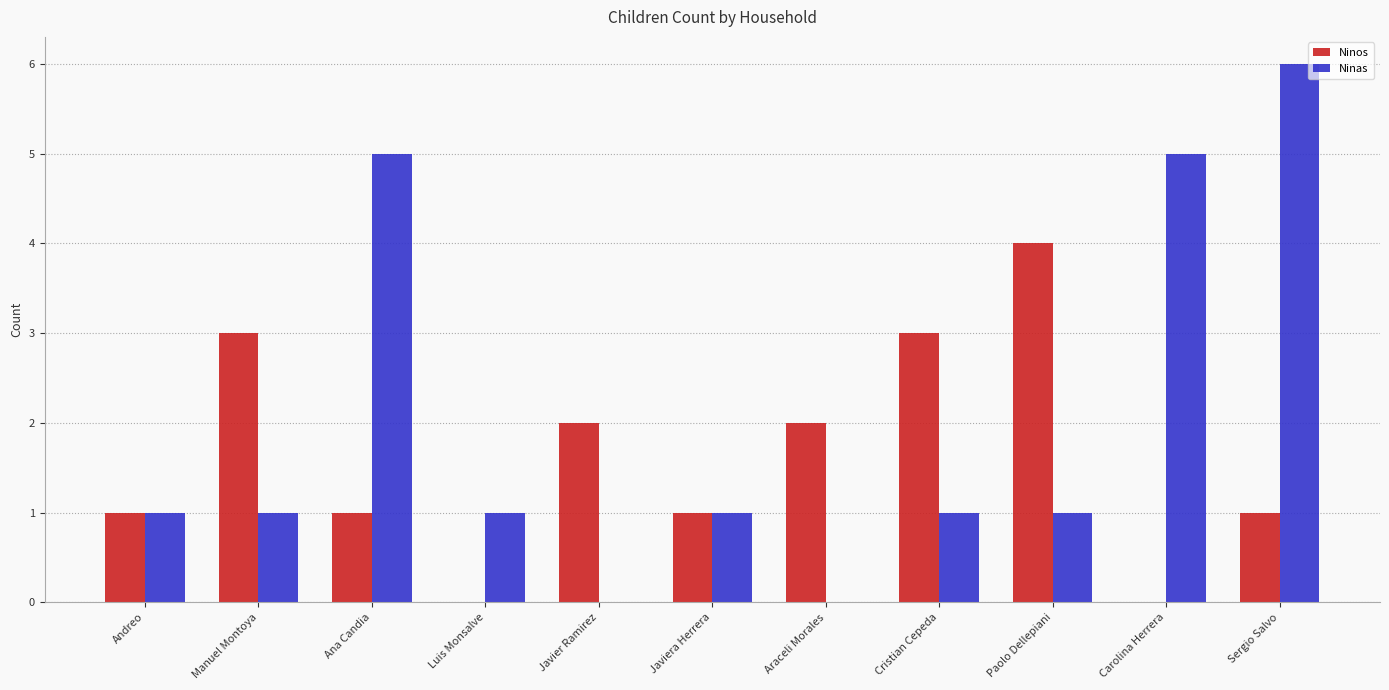

Which series has the largest total across all categories?

Ninas